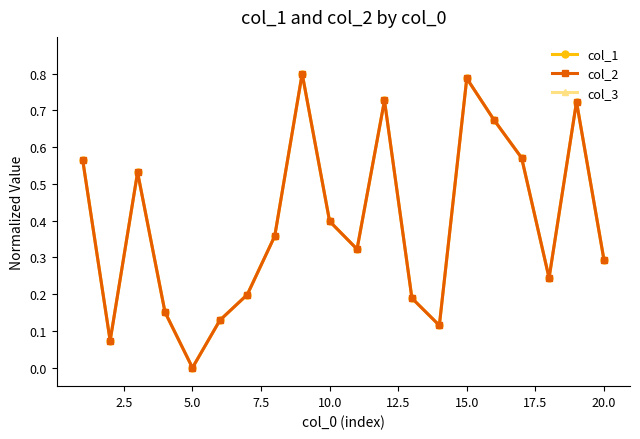

How many series are shown in this chart?

3